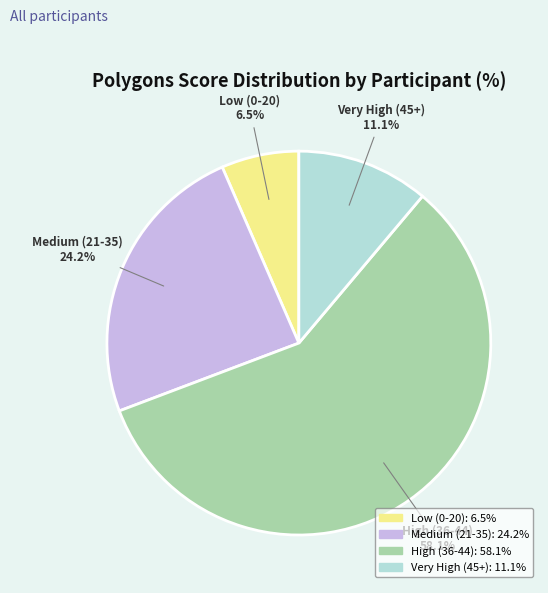

Is there a majority slice in this chart?

Yes